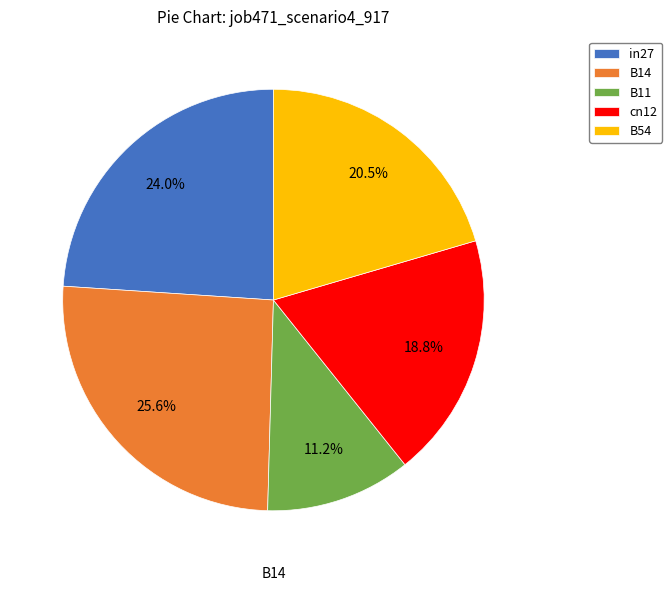

To the nearest percent, what is the combined percentage of cn12 and B14?

44%